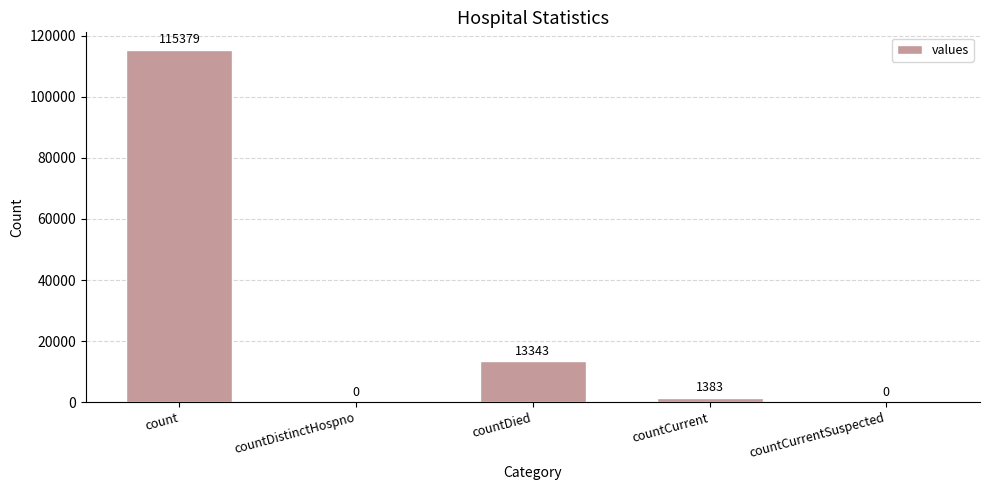

What is the sum of the values at count and countDied?

128722